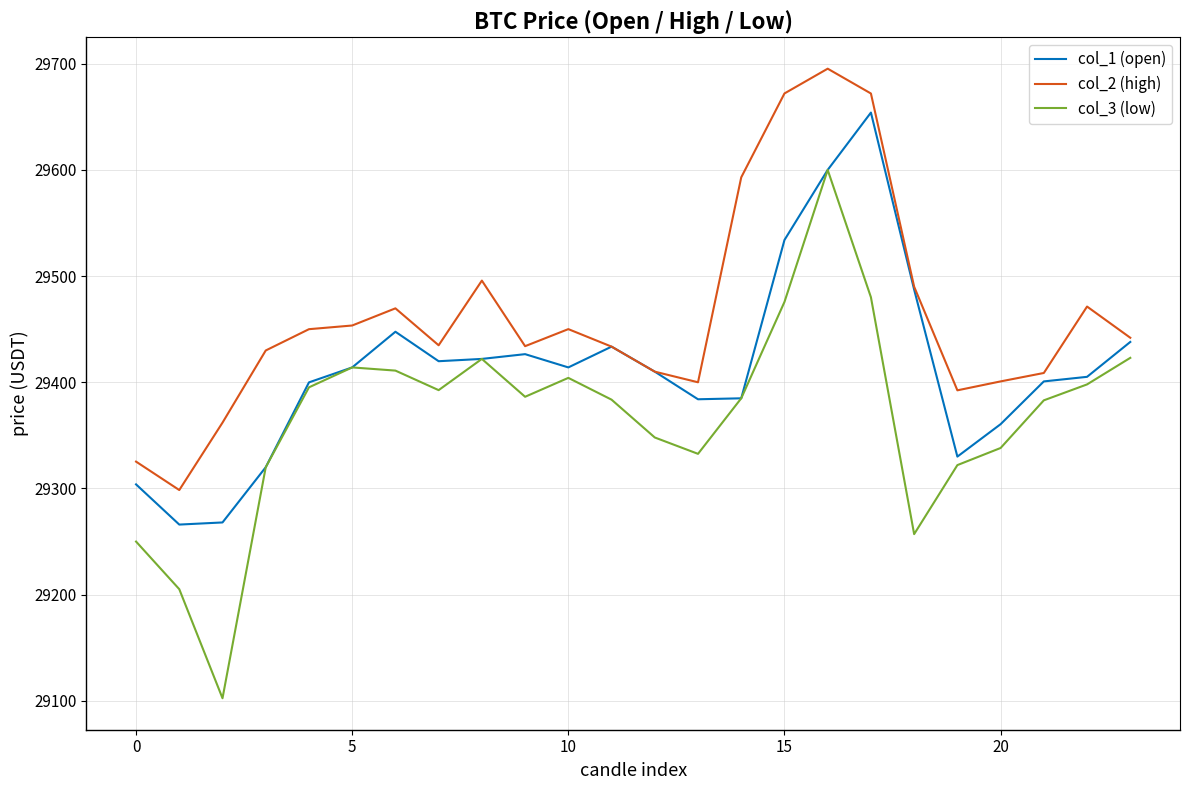

What is the maximum value for col_2 (high)?

29695.3